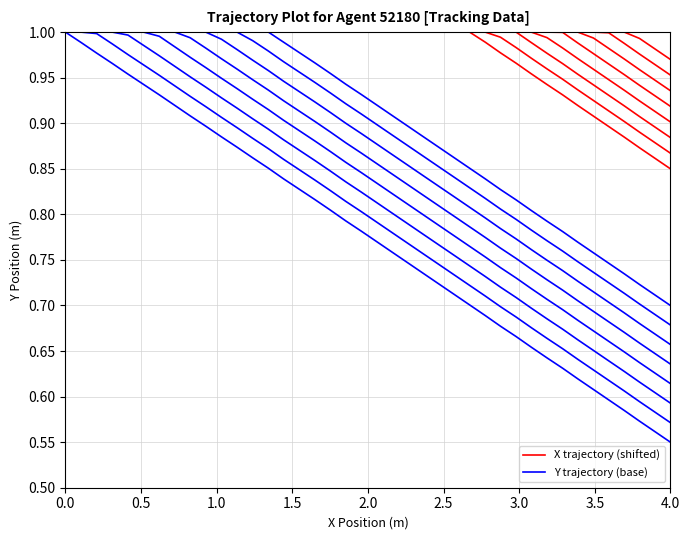

At how many categories does at least one series exceed 0?

40